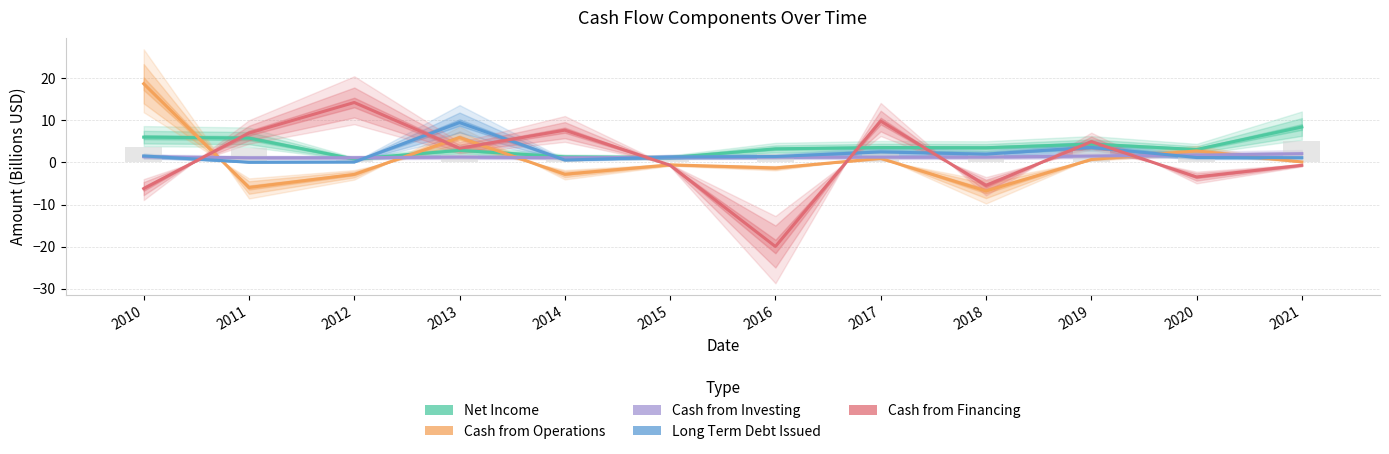

At which label does Net Income reach its peak?

2021